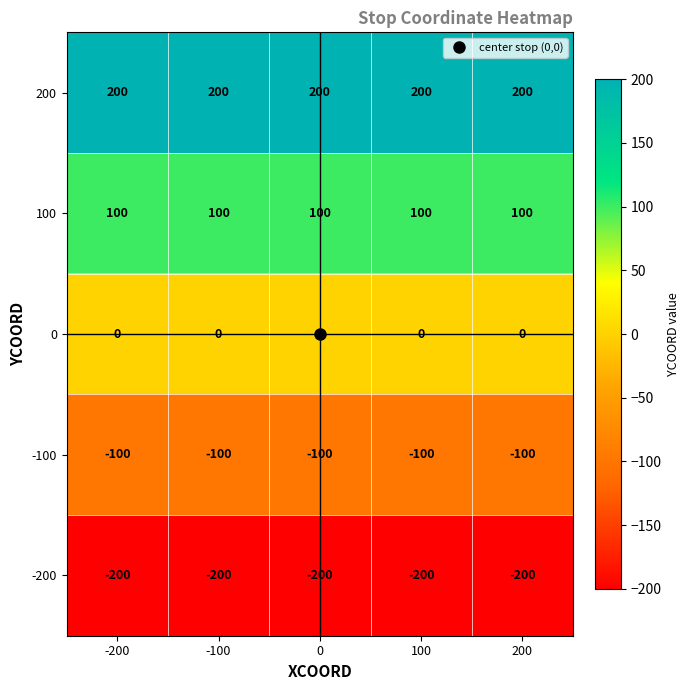

True or false: 100 has a value of 100 at 200.

True